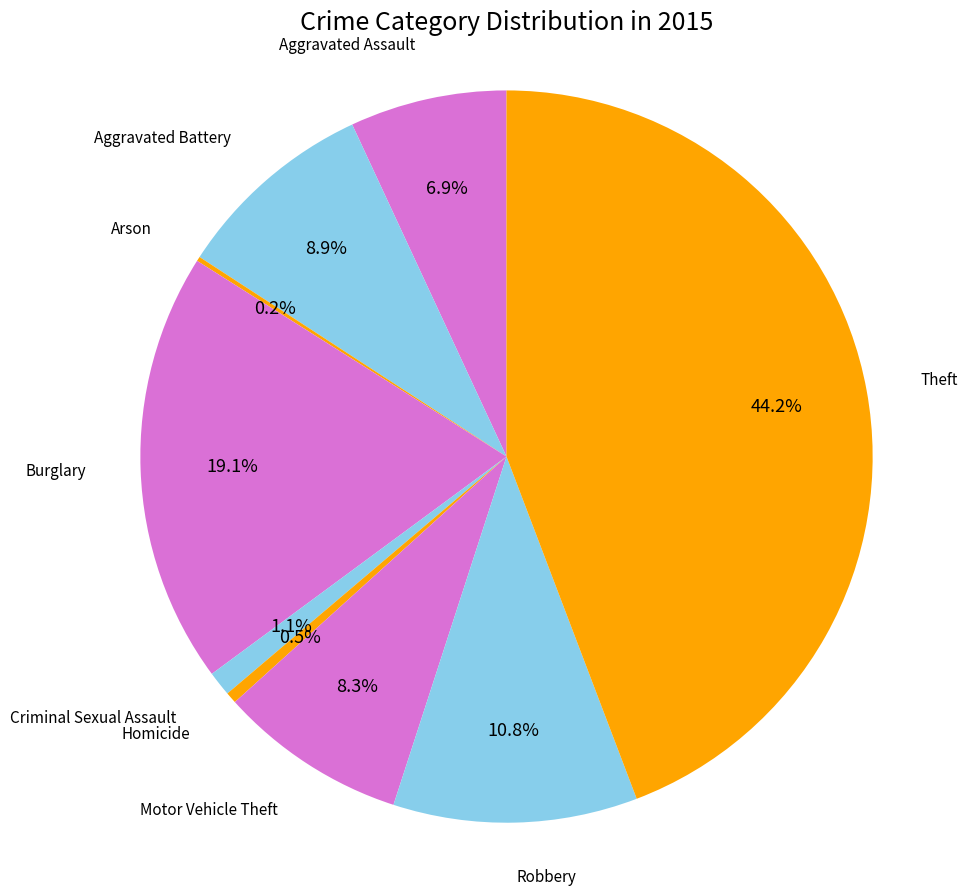

How much of the chart is everything except Robbery?

89.2%